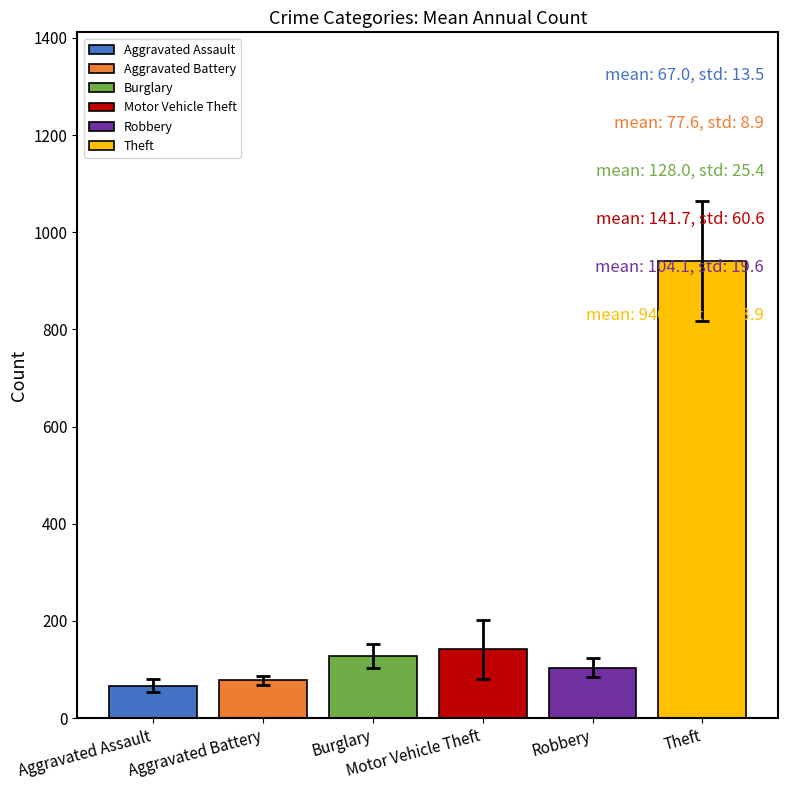

How many bars are there in total?

6